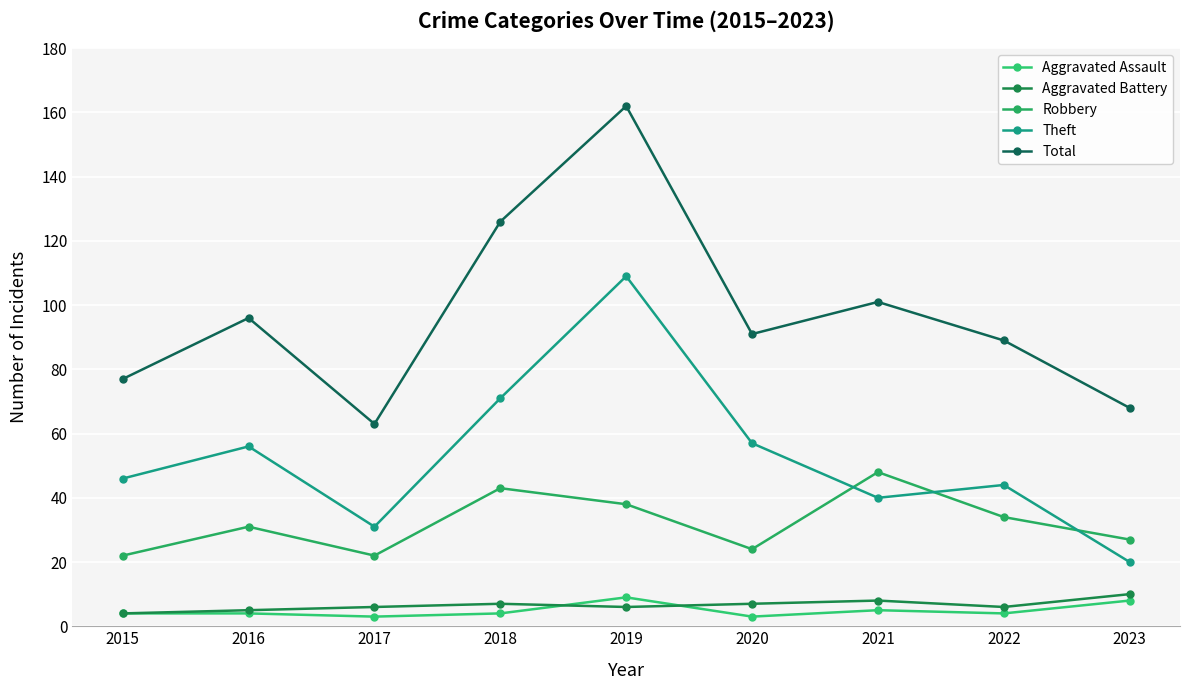

What is the difference between the highest and lowest values at 2017?

60